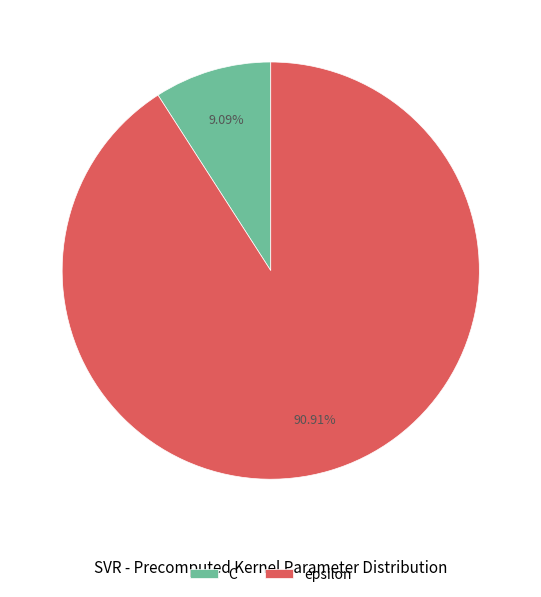

How many segments does this pie chart have?

2